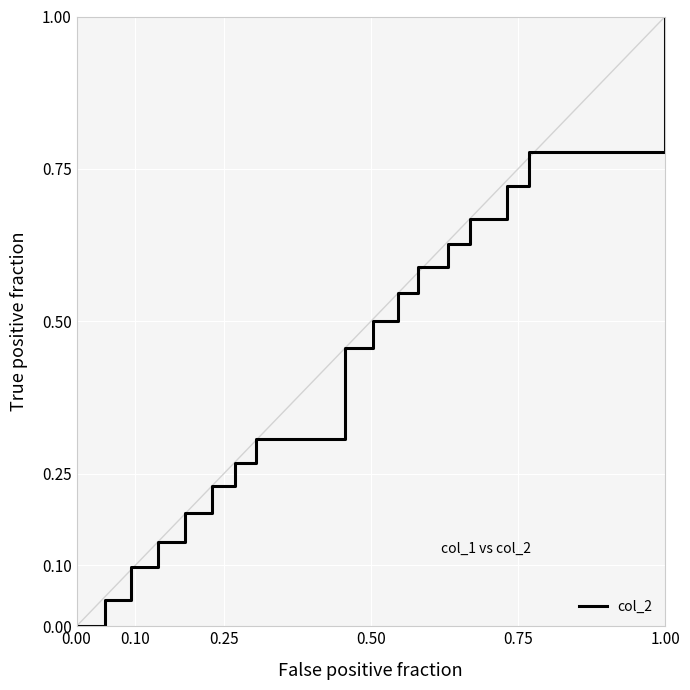

How many positive values are there?

16